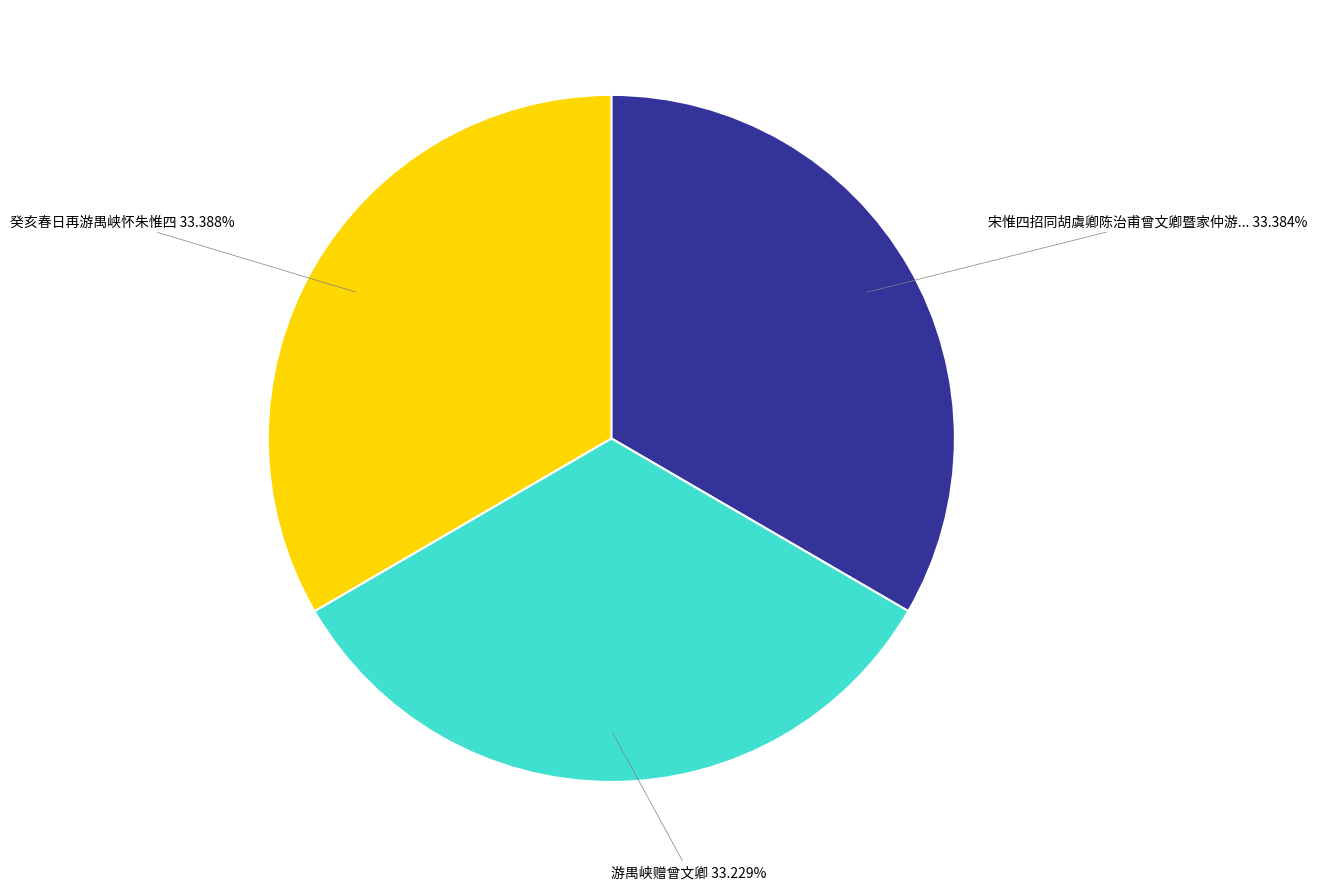

Is there any slice that represents more than half of the pie?

No